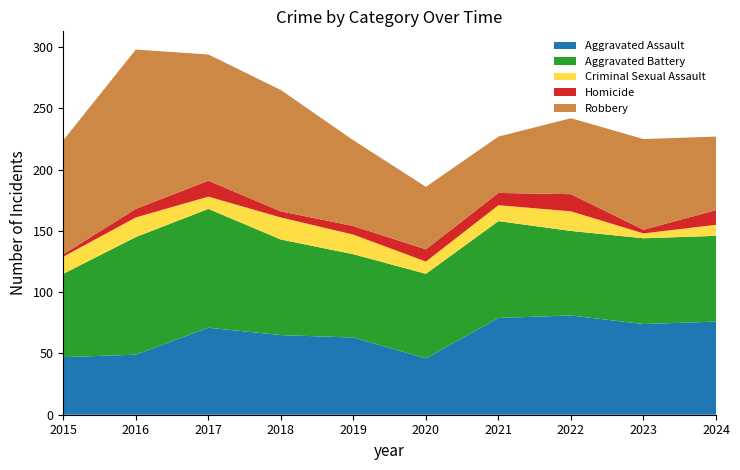

Reading left to right, what are all the values shown in this chart?

Aggravated Assault: 2015=47	2016=49	2017=71	2018=65	2019=63	2020=46	2021=79	2022=81	2023=74	2024=76
Aggravated Battery: 2015=68	2016=96	2017=97	2018=78	2019=68	2020=69	2021=79	2022=69	2023=70	2024=70
Criminal Sexual Assault: 2015=14	2016=16	2017=10	2018=18	2019=16	2020=10	2021=13	2022=16	2023=4	2024=9
Homicide: 2015=2	2016=7	2017=13	2018=5	2019=7	2020=10	2021=10	2022=14	2023=3	2024=12
Robbery: 2015=93	2016=130	2017=103	2018=99	2019=70	2020=51	2021=46	2022=62	2023=74	2024=60